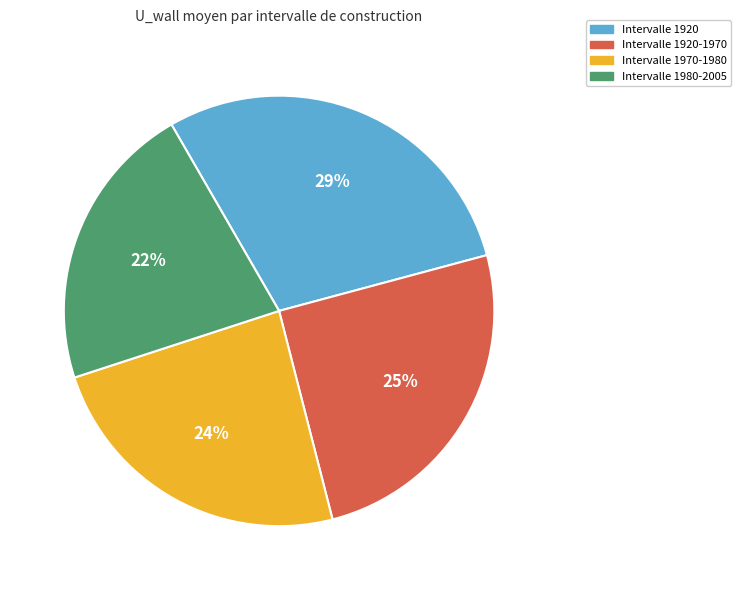

Does any single category account for the majority?

No